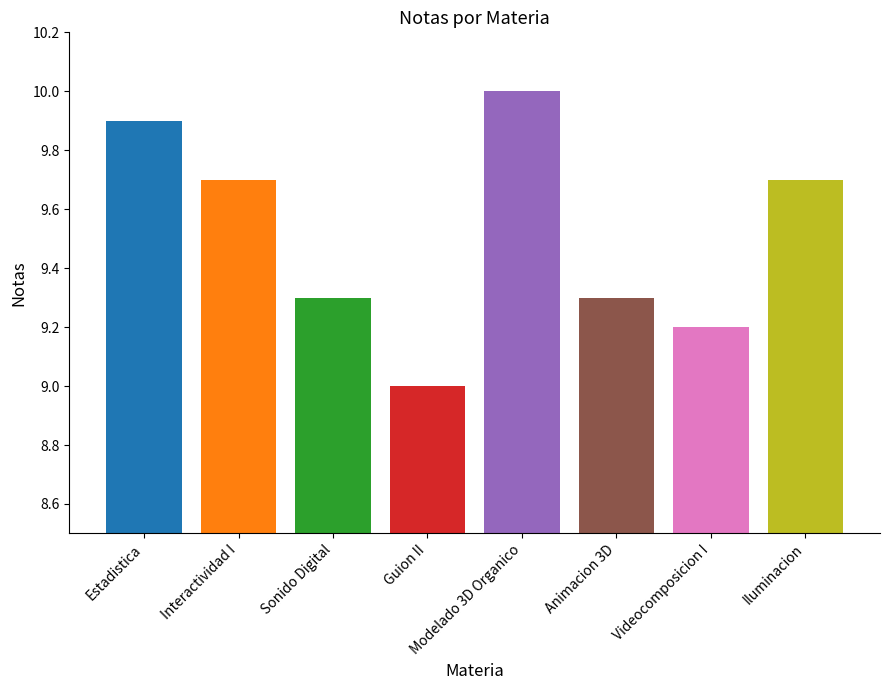

Reading left to right, list all the values displayed in this chart.

Estadistica=9.9	Interactividad I=9.7	Sonido Digital=9.3	Guion II=9.0	Modelado 3D Organico=10.0	Animacion 3D=9.3	Videocomposicion I=9.2	Iluminacion=9.7